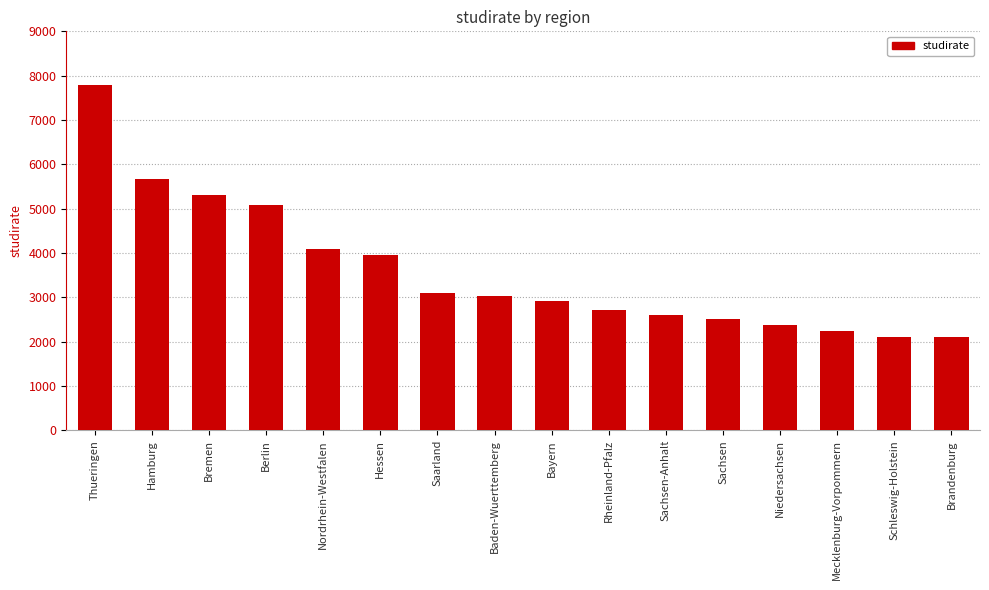

Does the chart contain stacked bars?

No